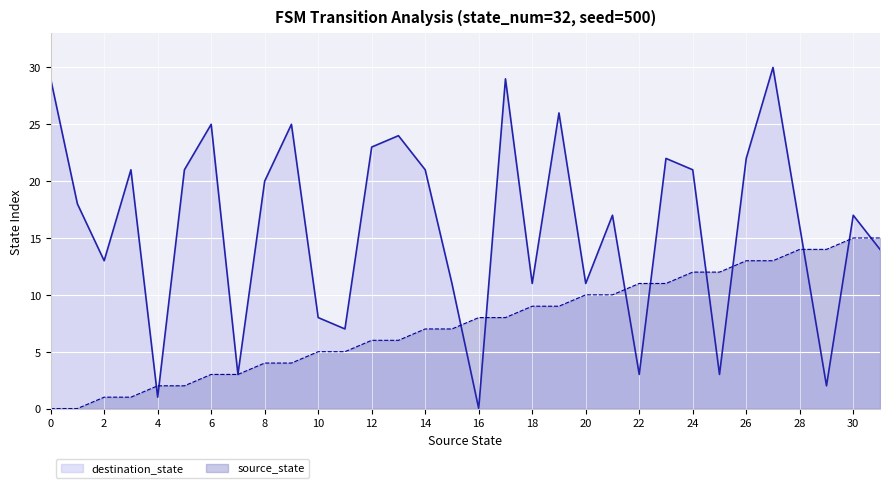

How many categories are shown in the chart?

32